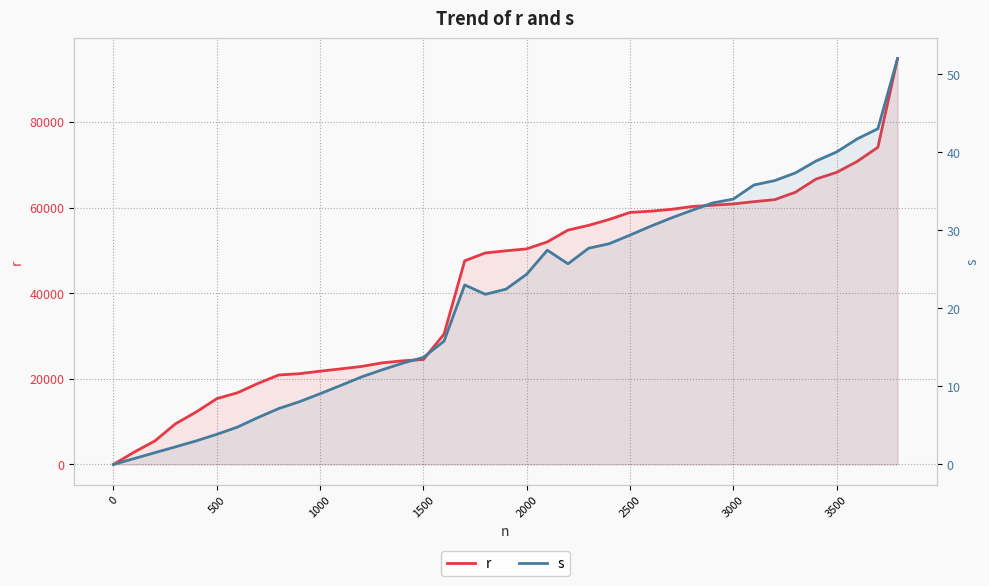

How many intersections are there between r and s?

1